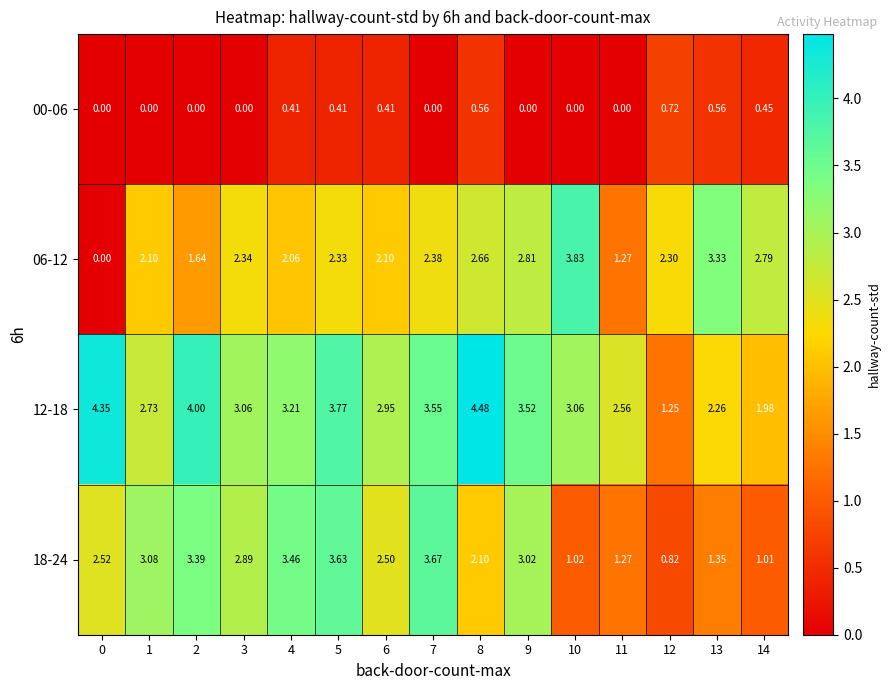

Count the number of categories in the chart.

15